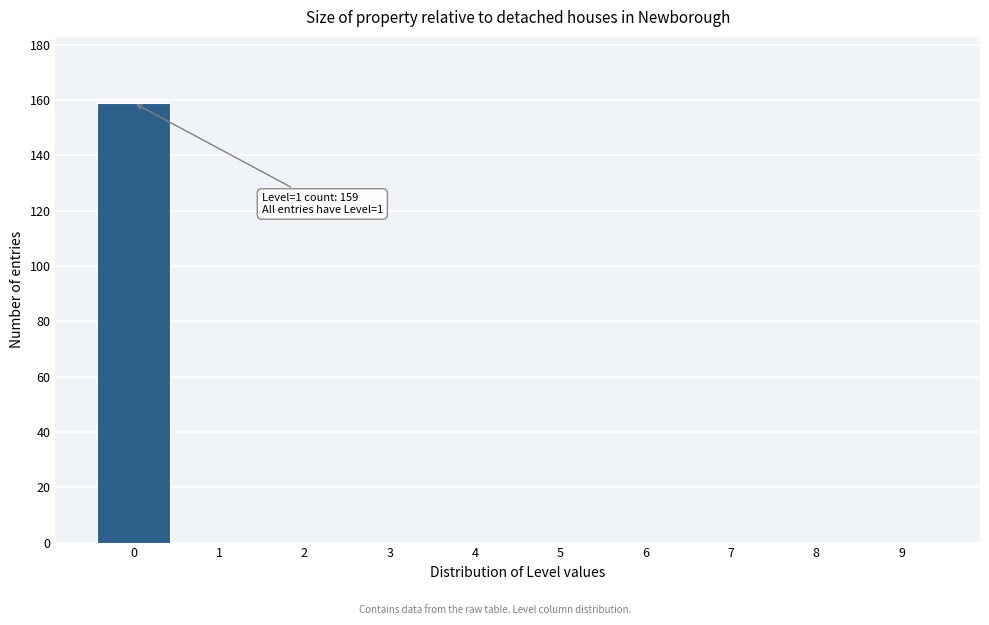

Reading left to right, what are all the values shown in this chart?

0=159	1=0	2=0	3=0	4=0	5=0	6=0	7=0	8=0	9=0